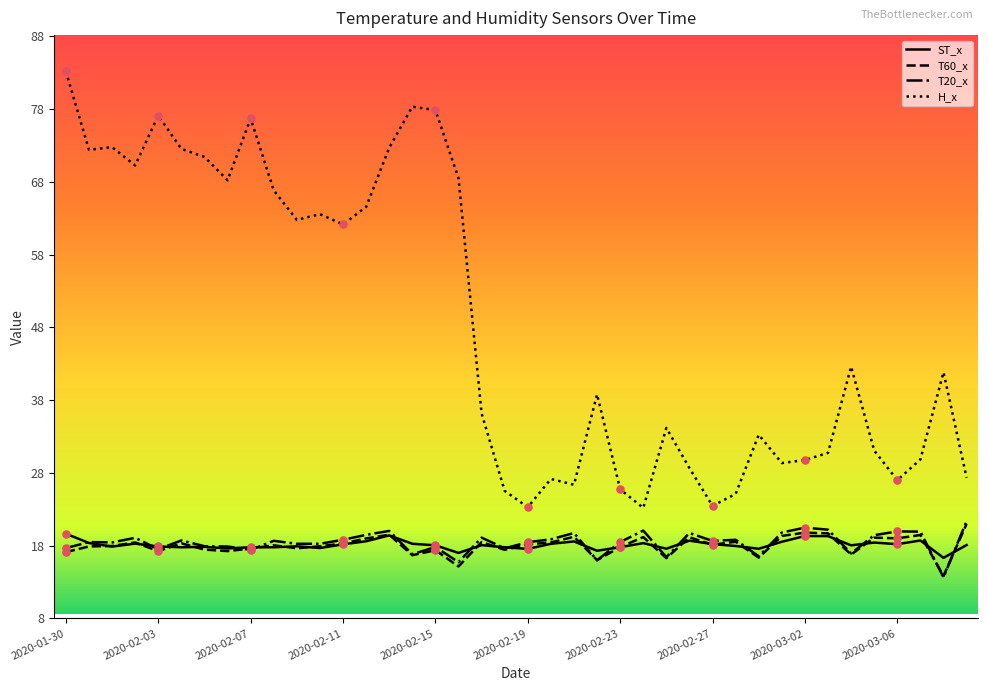

Which series has the widest spread of values?

H_x